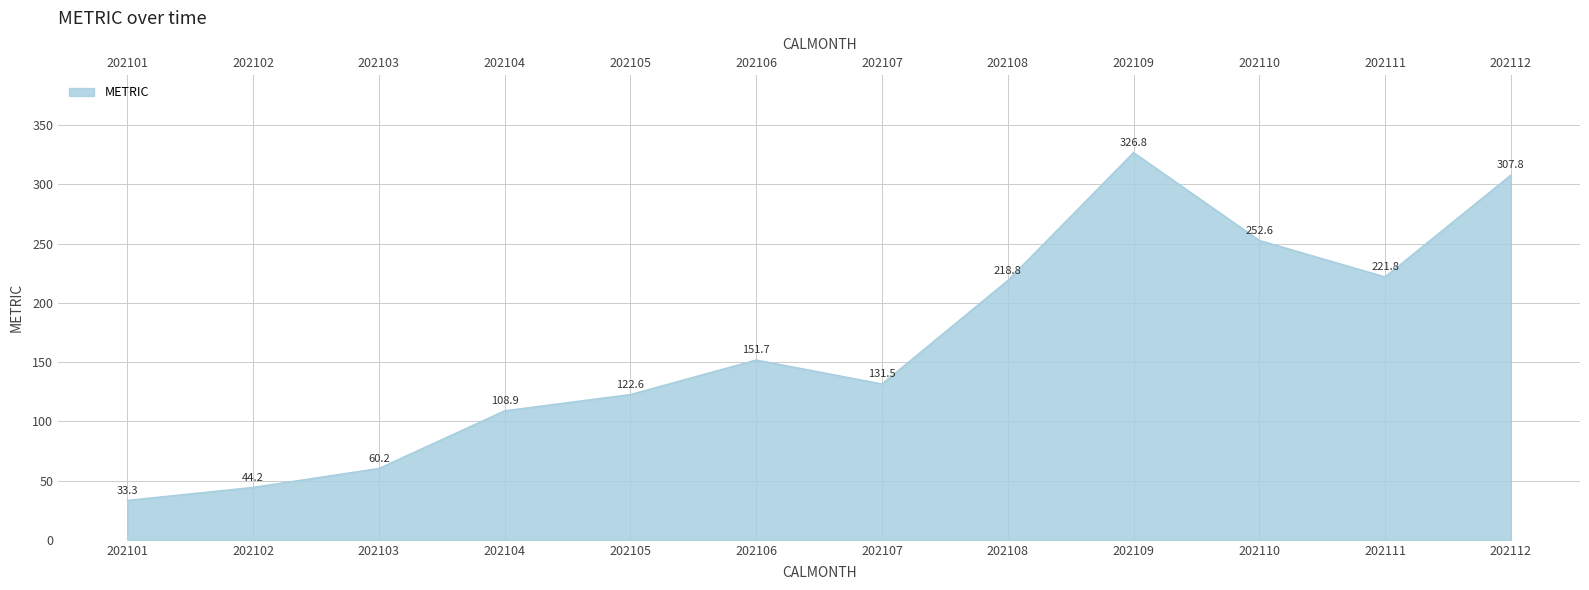

Which has a higher value, 202111 or 202112?

202112